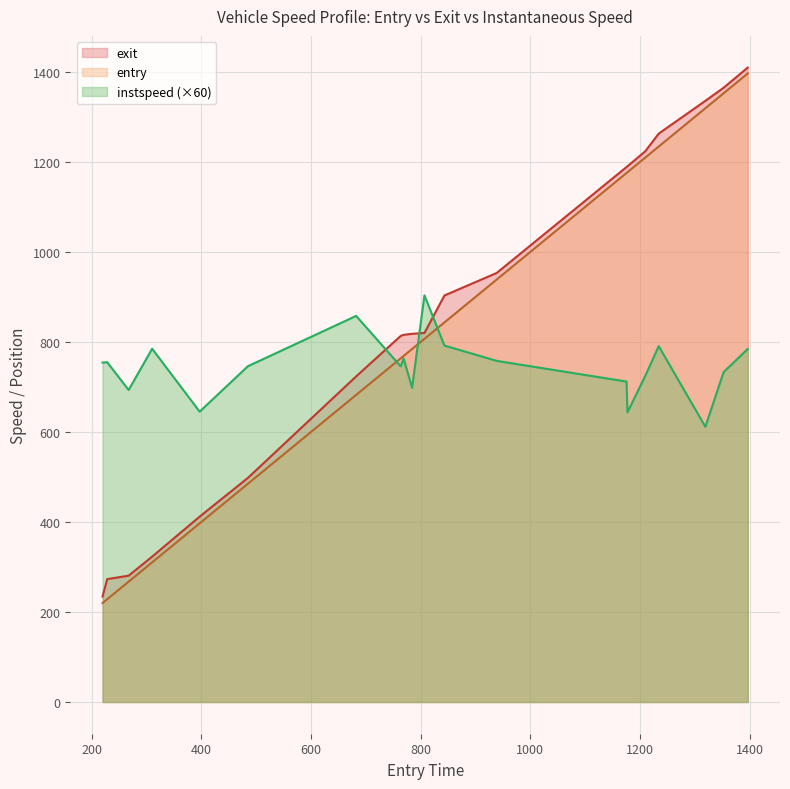

Which series has the largest range (max minus min)?

entry